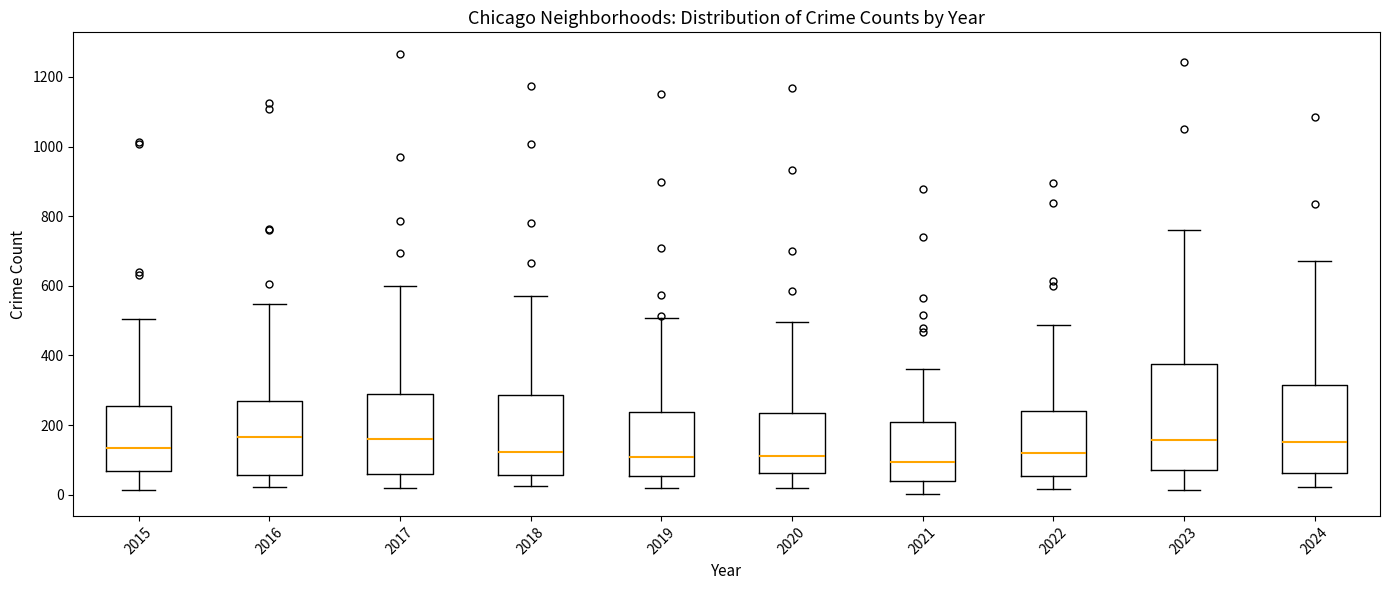

Reading left to right, transcribe this box plot: for each box, give where its median line is, the range the box spans, and where its two whiskers end, as read against the y-axis. The values are not printed on the chart, so give them approximately, as read against the axis.

2015: median 140, box 60 to 260, whiskers 20 to 500
2016: median 160, box 60 to 260, whiskers 20 to 540
2017: median 160, box 60 to 300, whiskers 20 to 600
2018: median 120, box 60 to 280, whiskers 20 to 580
2019: median 100, box 60 to 240, whiskers 20 to 500
2020: median 120, box 60 to 240, whiskers 20 to 500
2021: median 100, box 40 to 200, whiskers 0 to 360
2022: median 120, box 60 to 240, whiskers 20 to 480
2023: median 160, box 80 to 380, whiskers 20 to 760
2024: median 160, box 60 to 320, whiskers 20 to 680